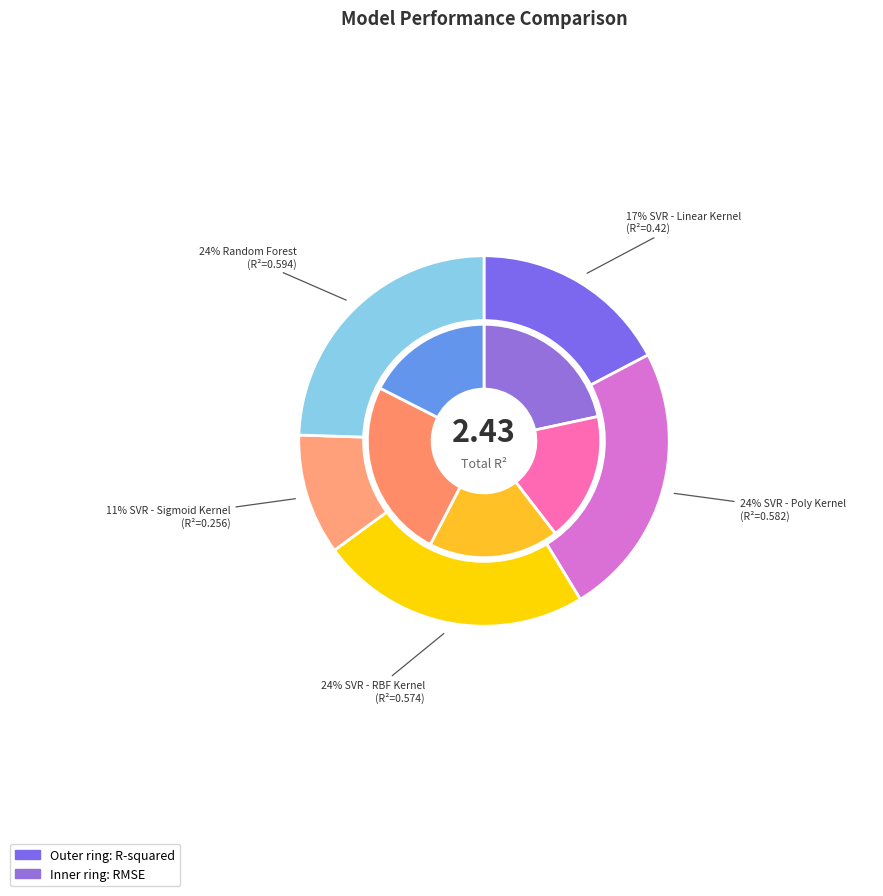

How many slices are in this pie chart?

5